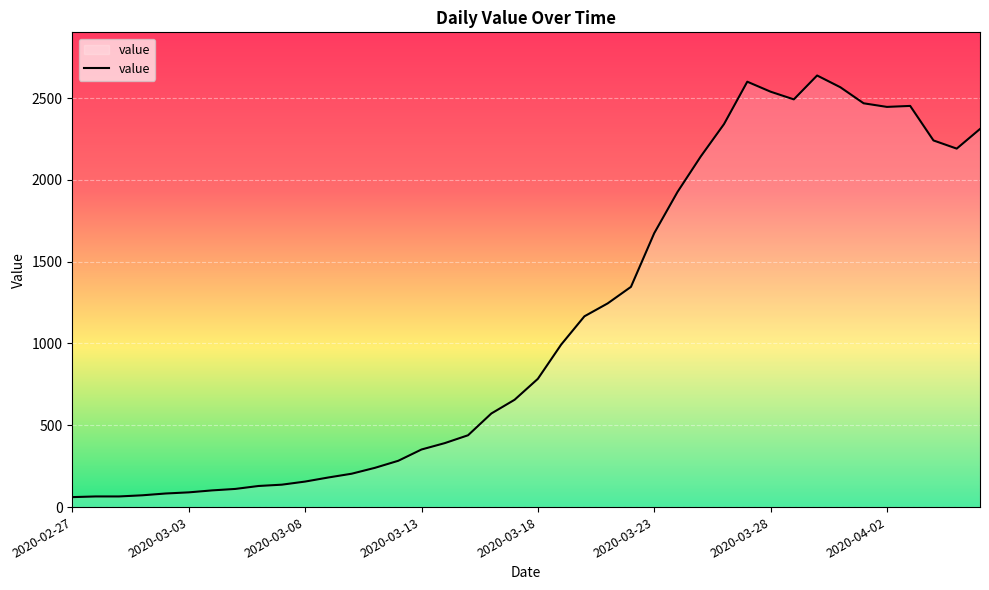

What is the minimum value shown in the chart?

61